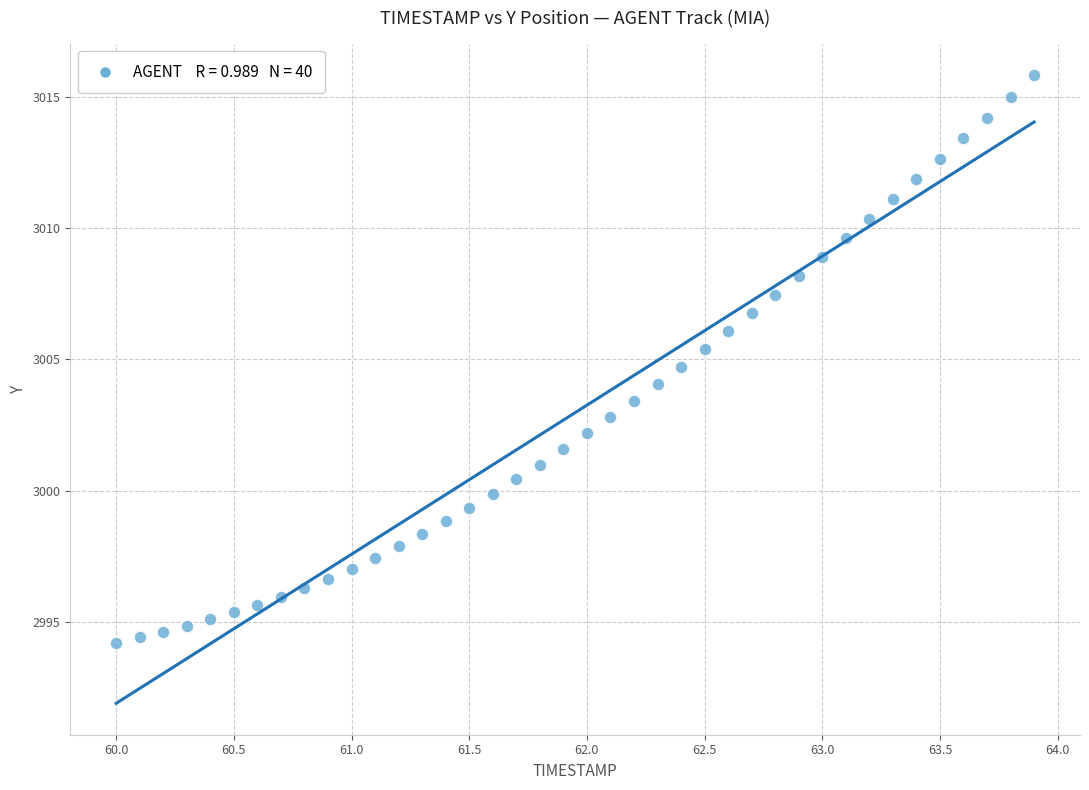

What is the range of Y values (max minus min)?

21.6